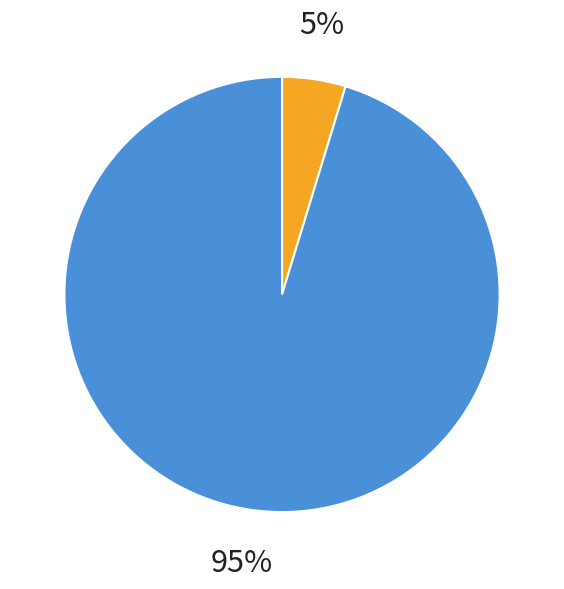

Count the number of slices in the pie.

2